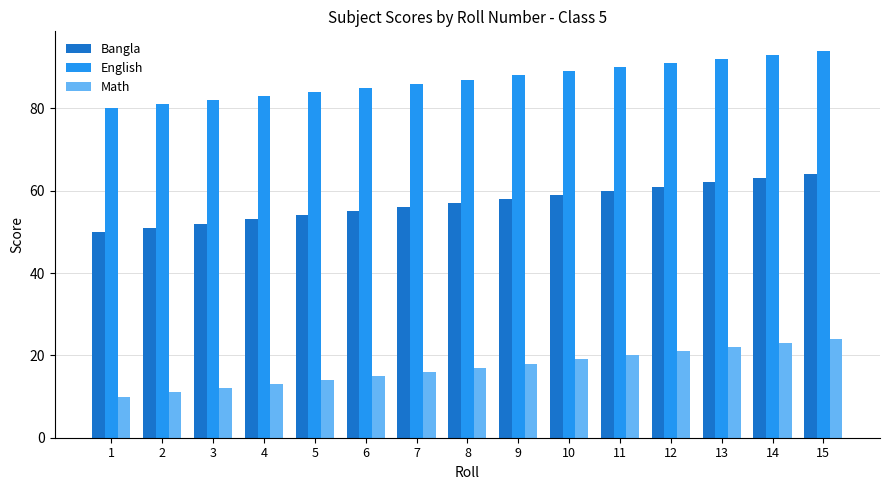

Which series has the largest total across all categories?

English